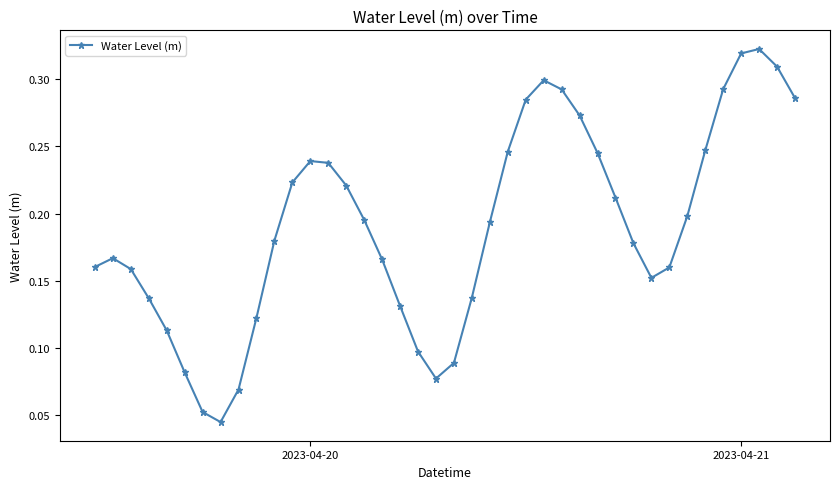

How many interior local valleys (lower than both neighbors) does the data have?

3